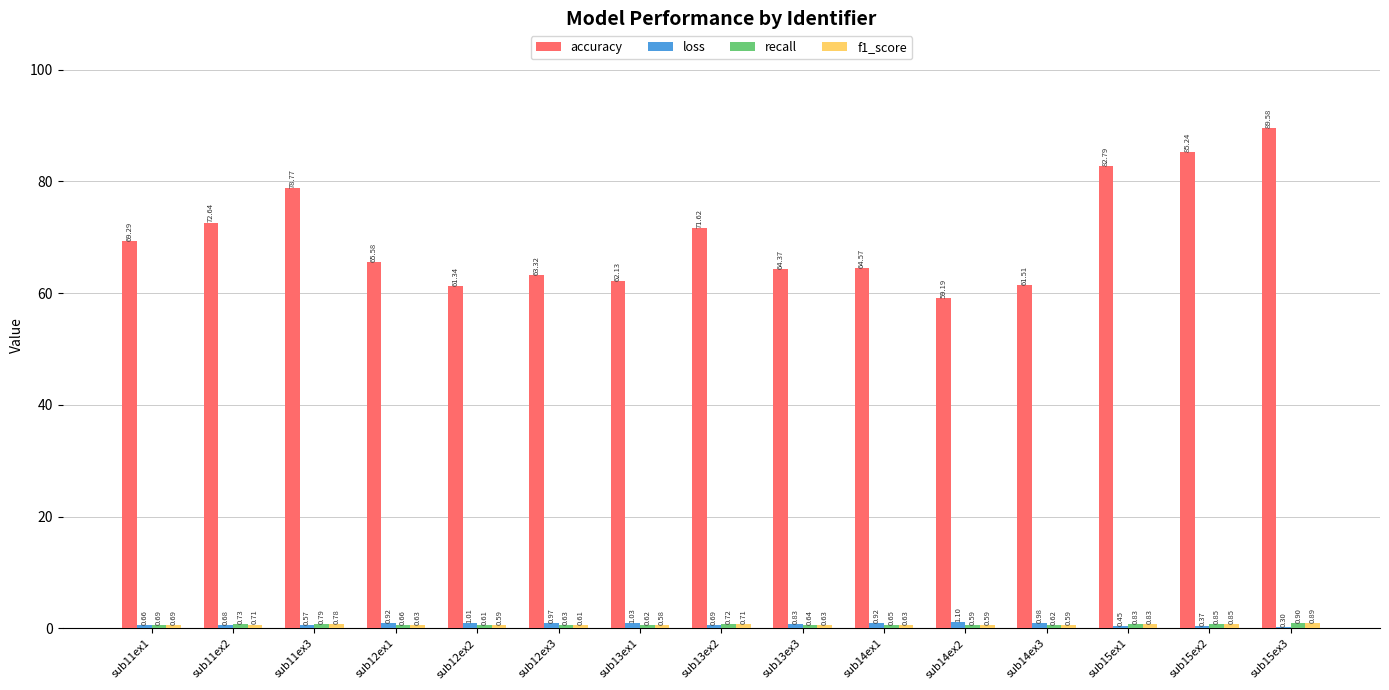

What is the sum of the loss values at sub14ex1 and sub13ex2?

1.6